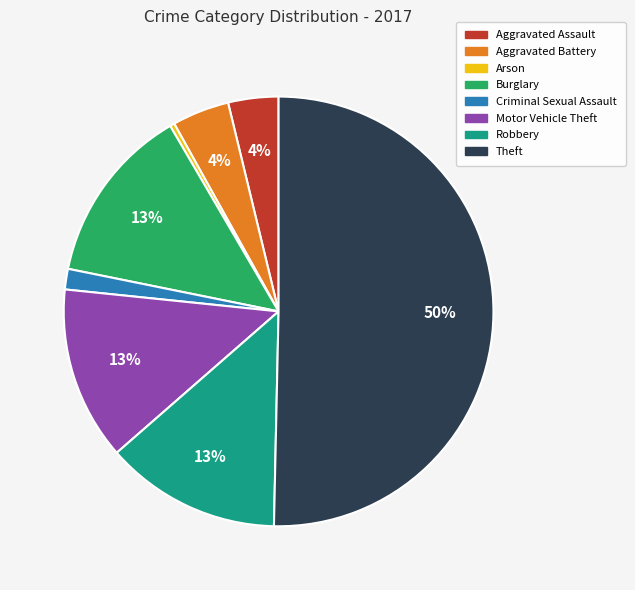

True or false: Theft accounts for 61% of the total.

False